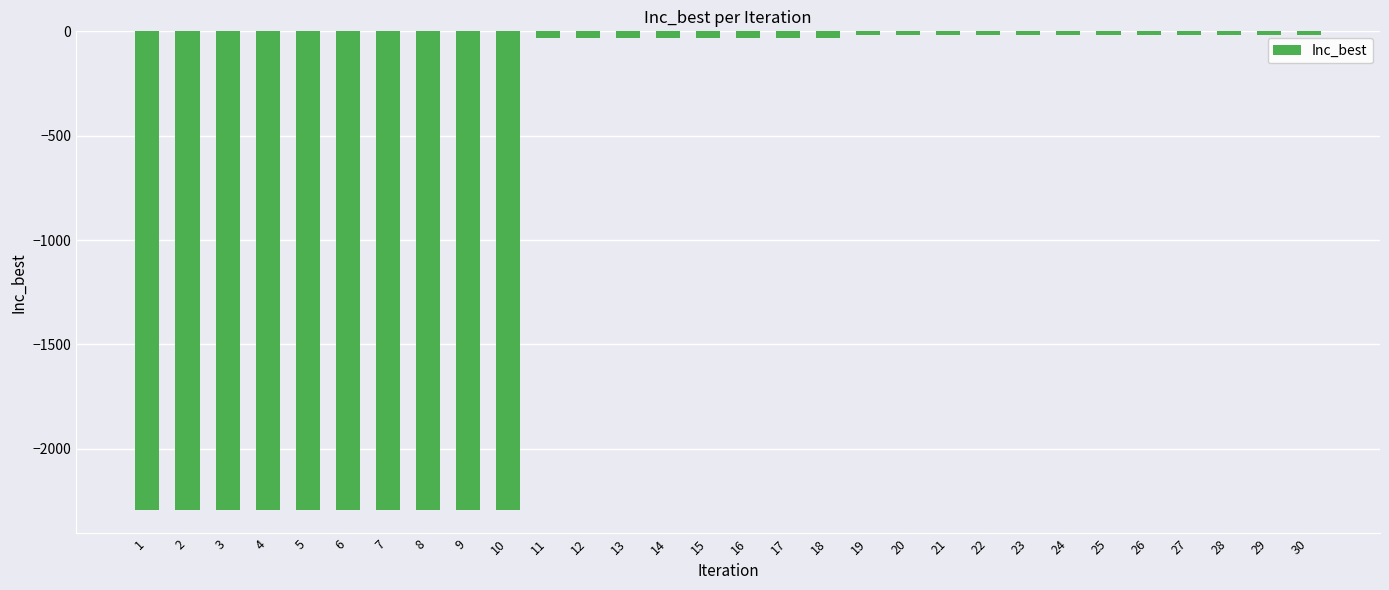

What is the greatest value displayed?

-16.3